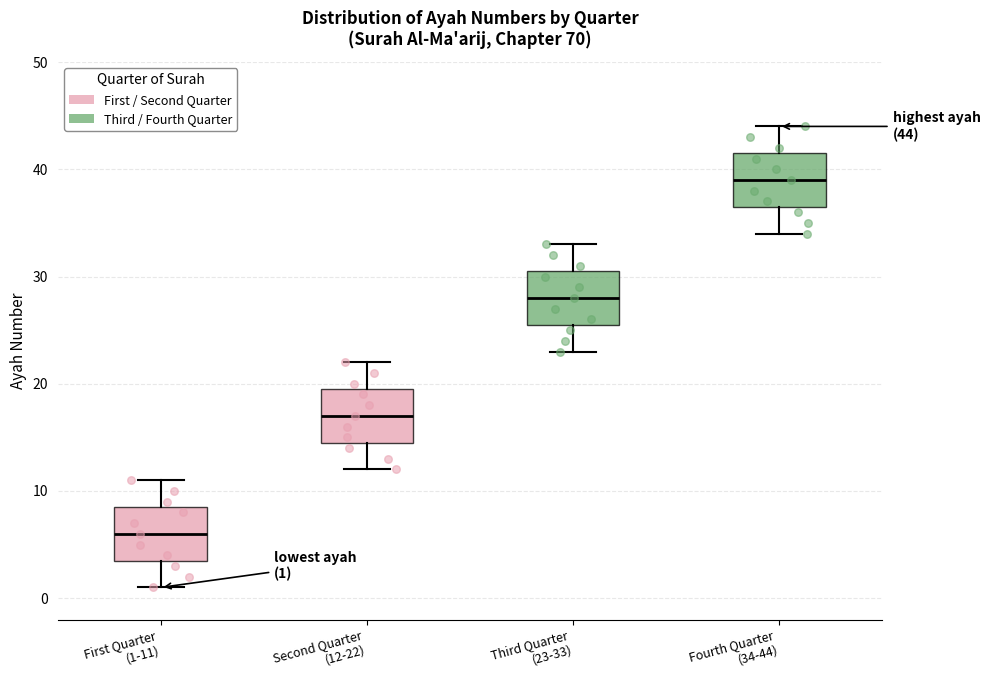

Which box has the lowest median line?

First Quarter (1-11)